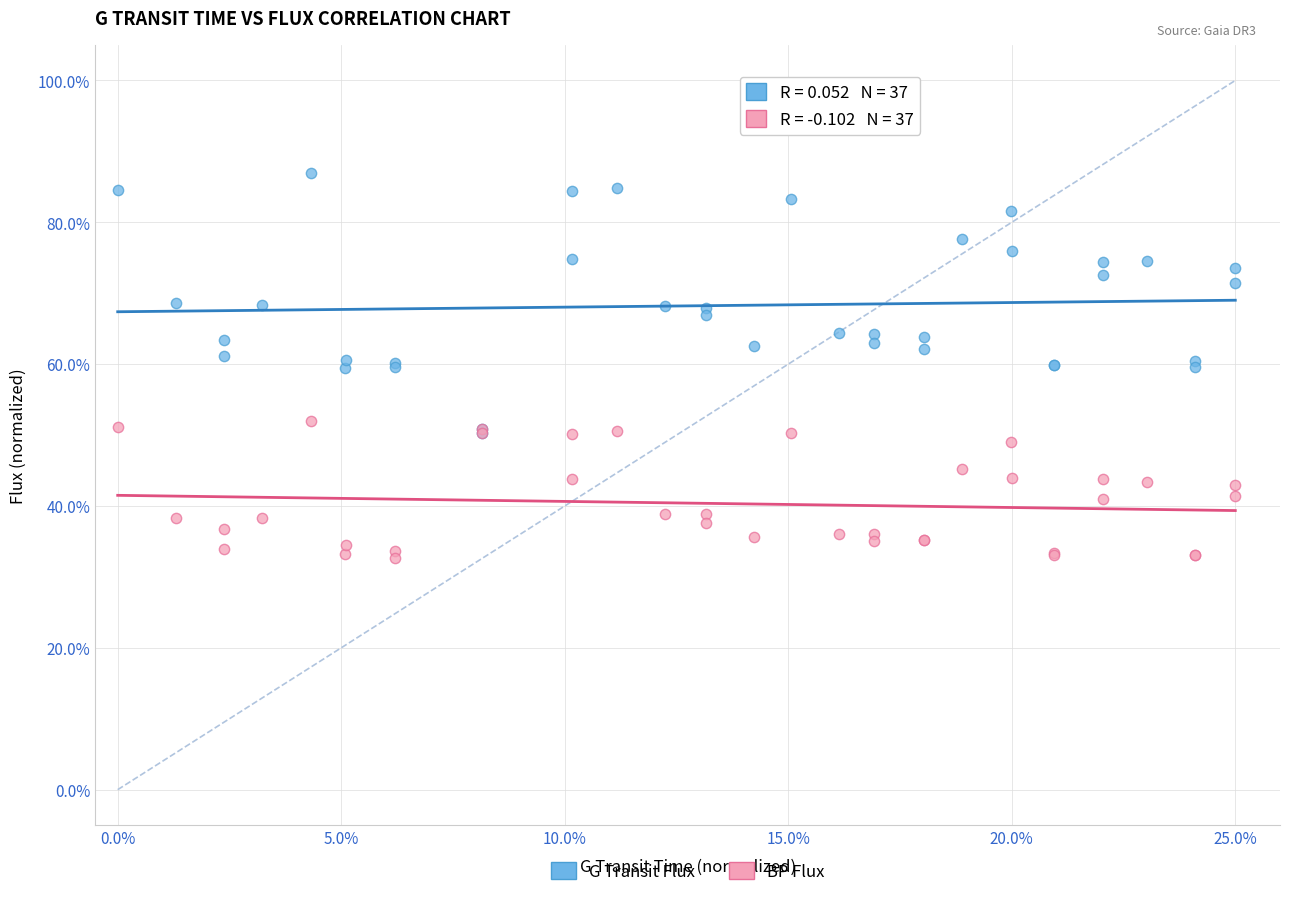

Which series reaches the maximum Y coordinate?

G Transit Flux